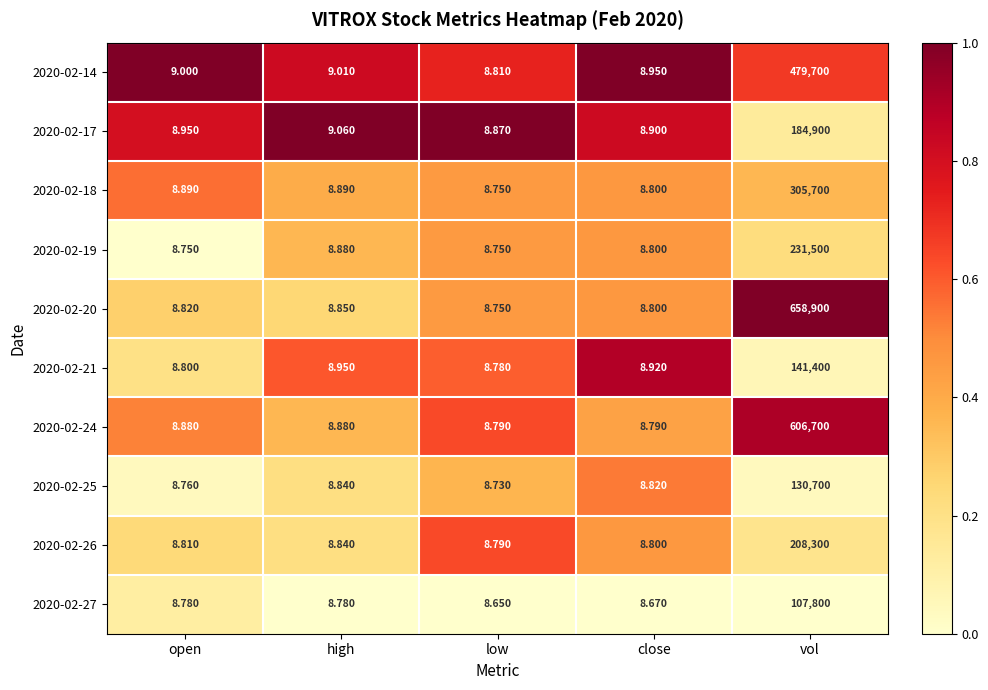

How many series are shown in this chart?

10